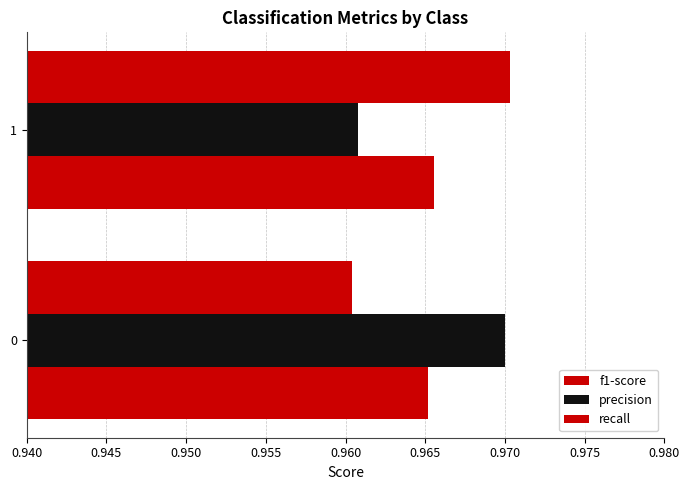

How many categories are shown in the chart?

2